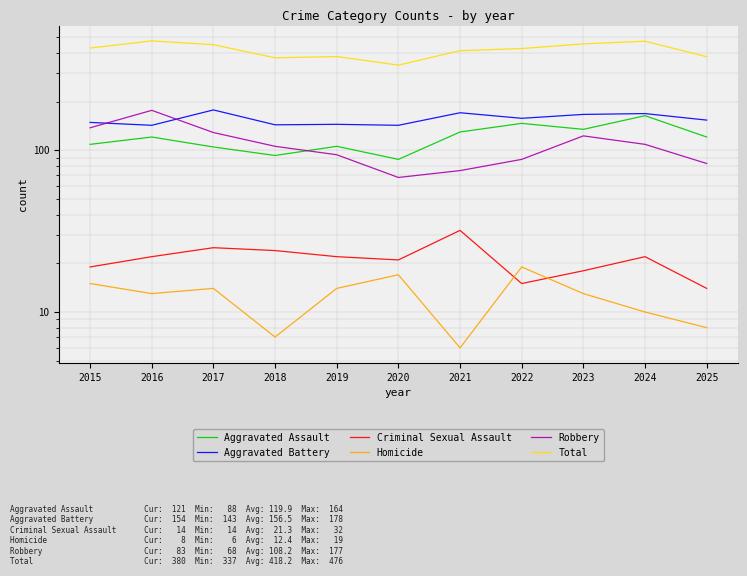

Does the chart have visible grid lines?

Yes